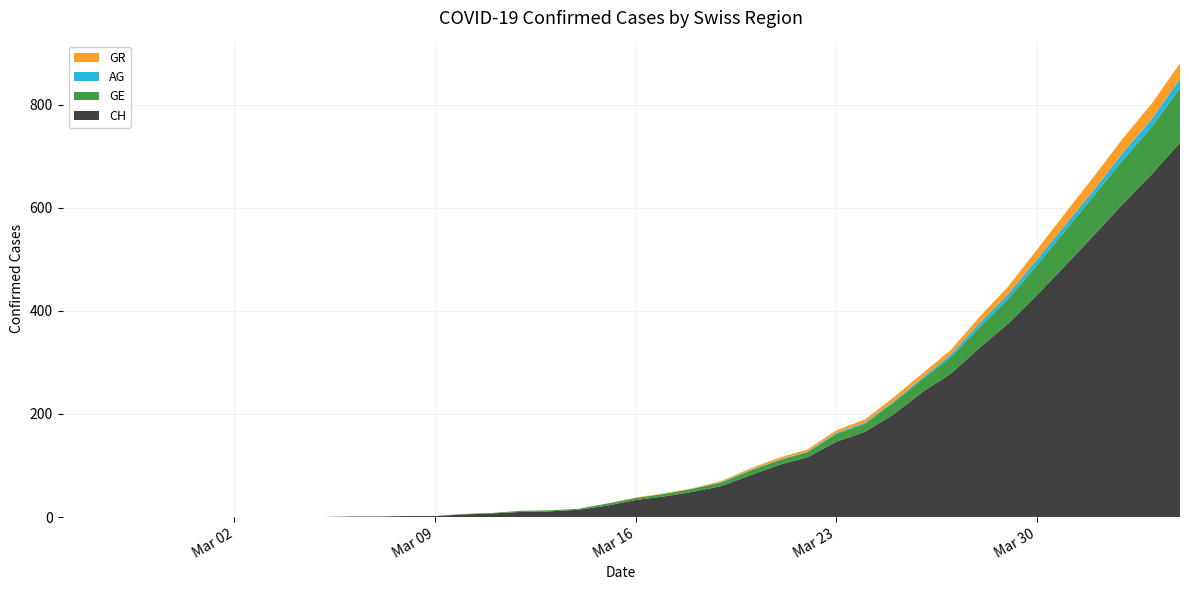

What is the maximum value for CH?

726